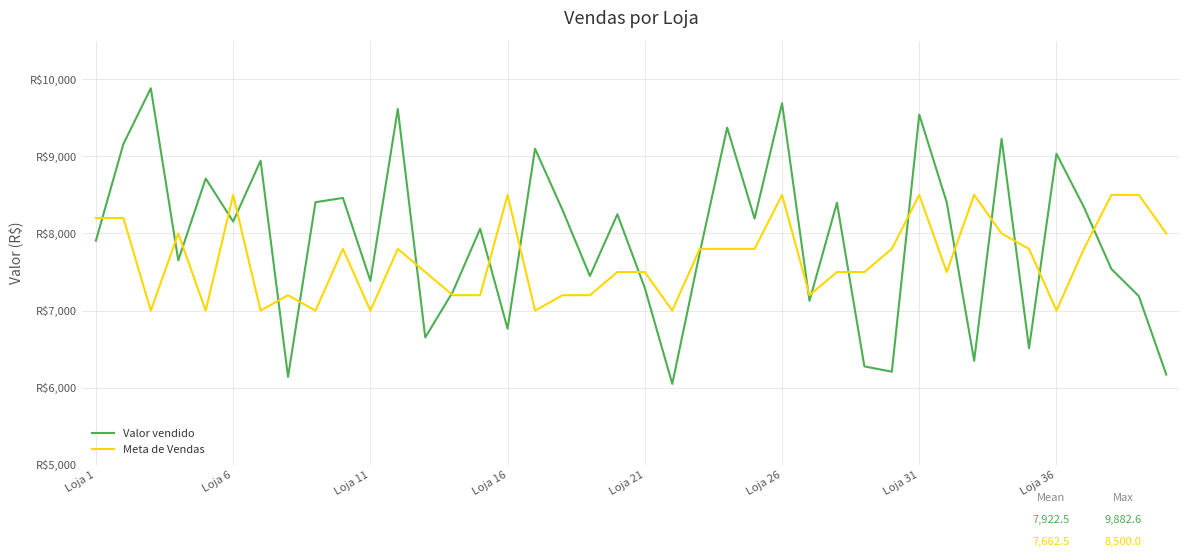

Which series ends up on top after the final intersection of Meta de Vendas and Valor vendido?

Meta de Vendas